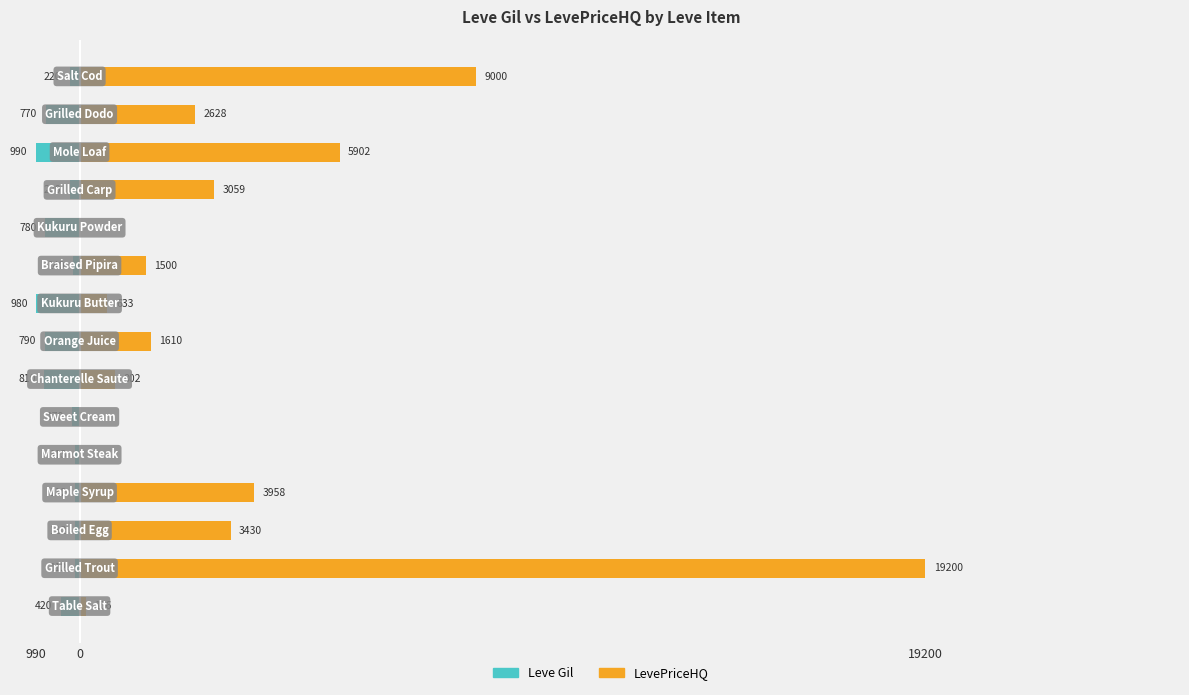

What is the difference between the highest and lowest values at 5?

170.0